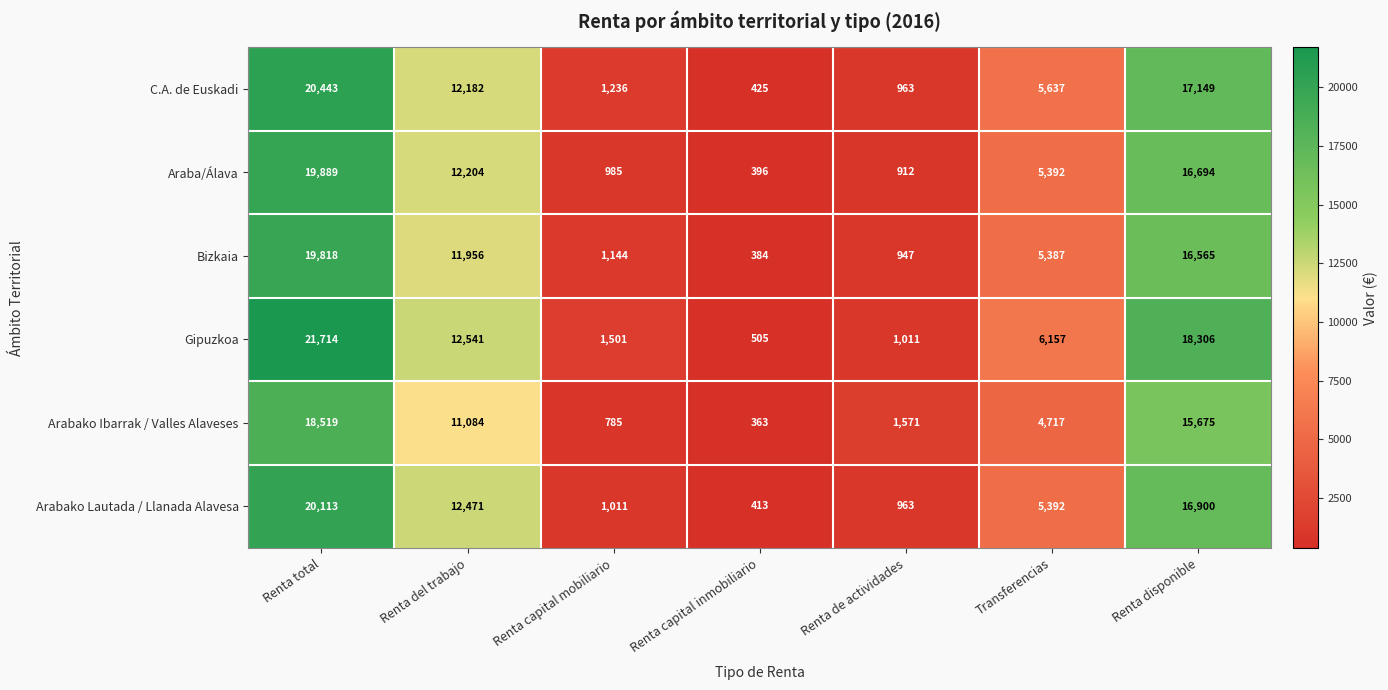

Between Renta del trabajo and Renta capital mobiliario, which series saw the biggest shift?

Arabako Lautada / Llanada Alavesa